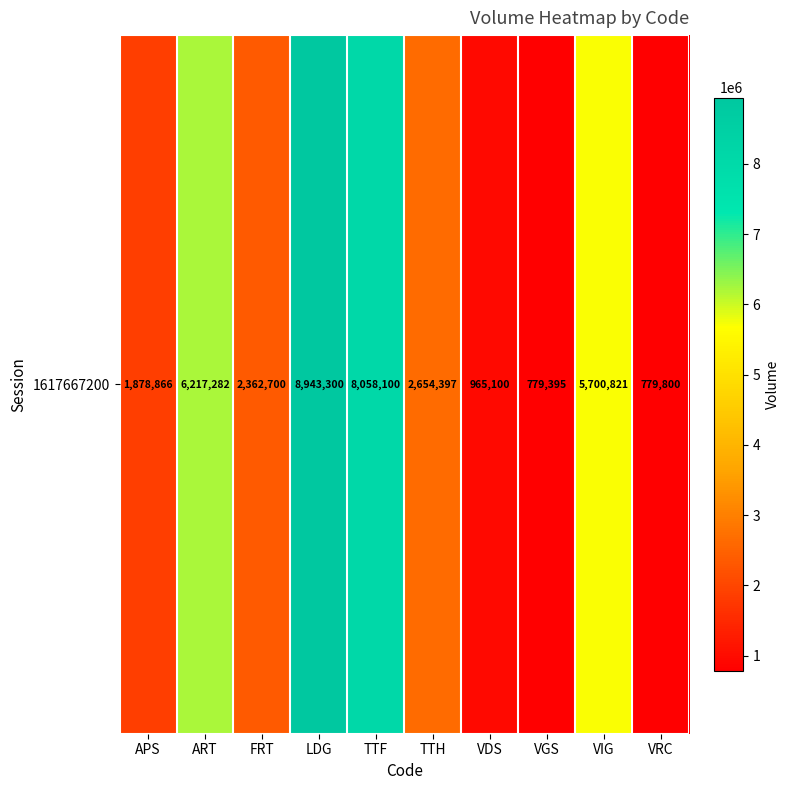

What is the average value?

3833976